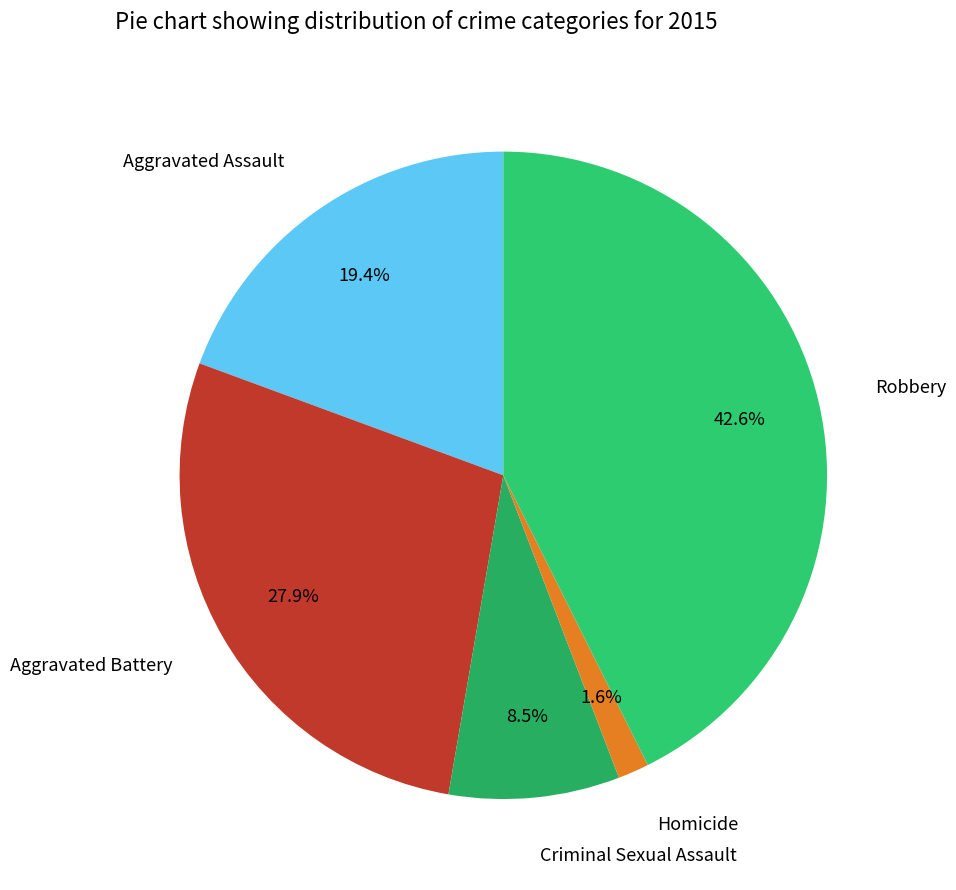

Approximately how many times larger is the value at Aggravated Assault compared to Criminal Sexual Assault?

2.3